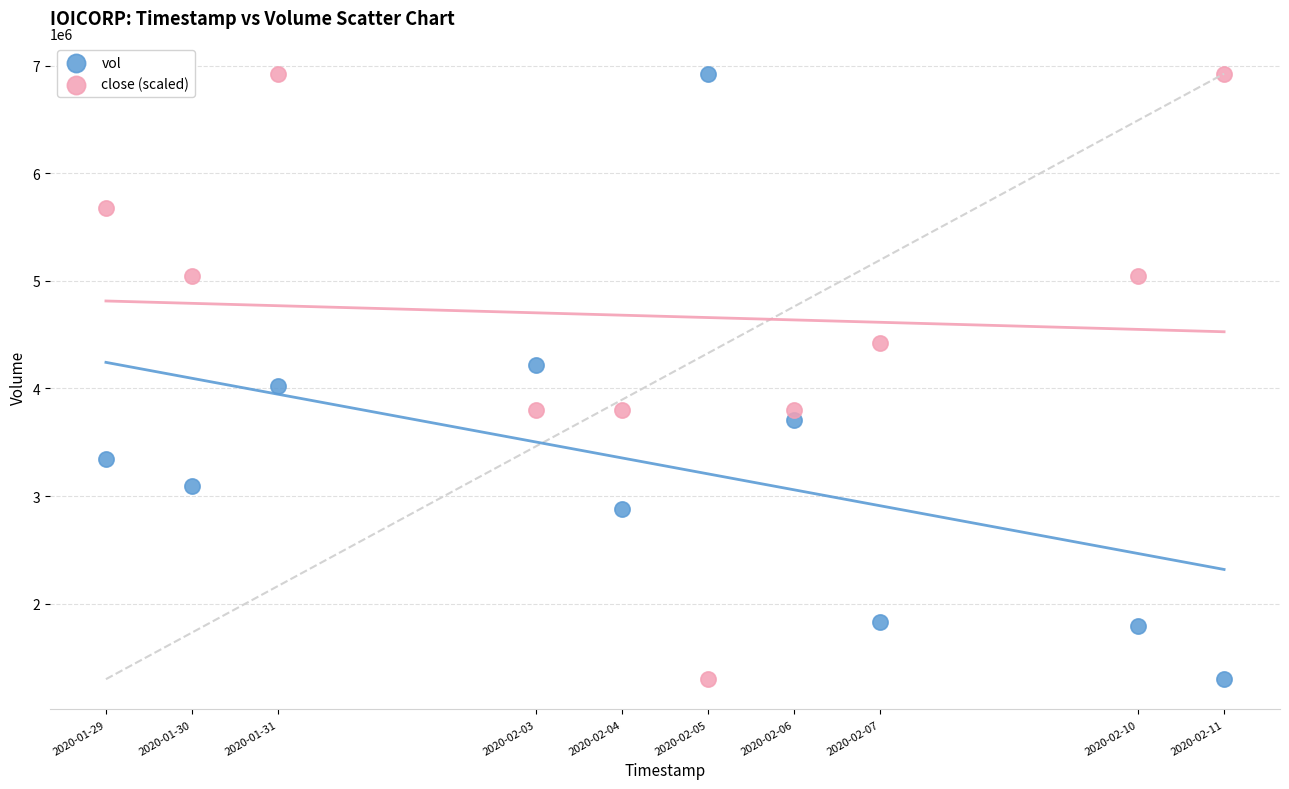

Across all data points, what is the range of X values (max minus min)?

1123200.0